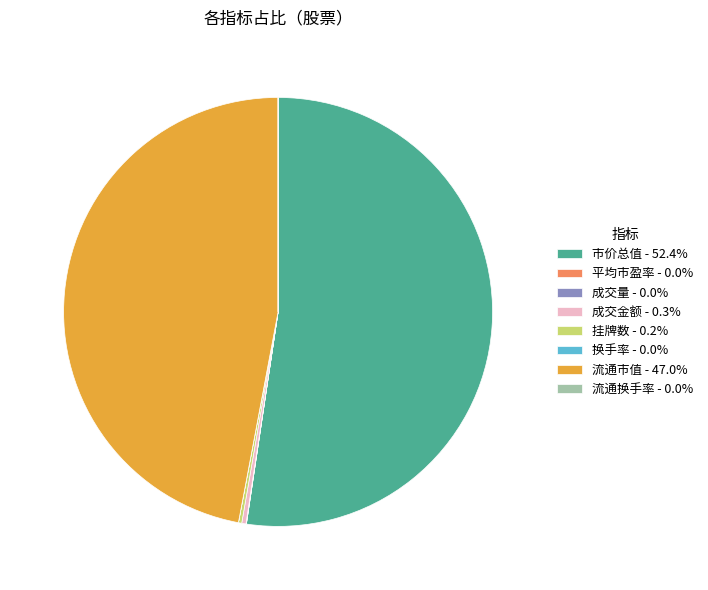

Combined, do 市价总值 - 52.4% and 流通市值 - 47.0% account for over 50%?

Yes